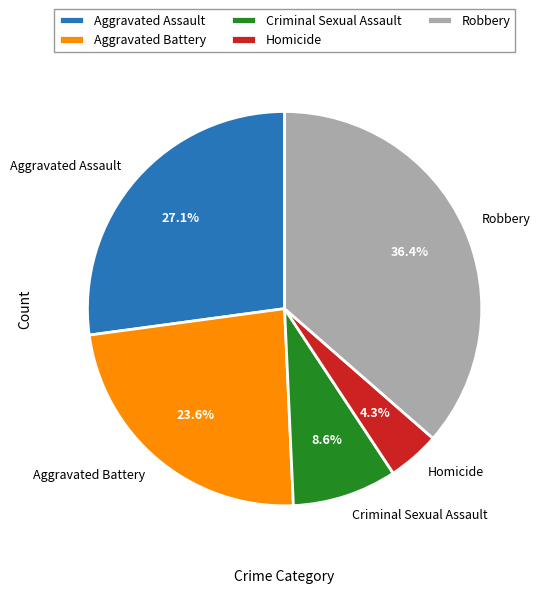

To the nearest percent, what is the combined percentage of Homicide and Aggravated Battery?

28%